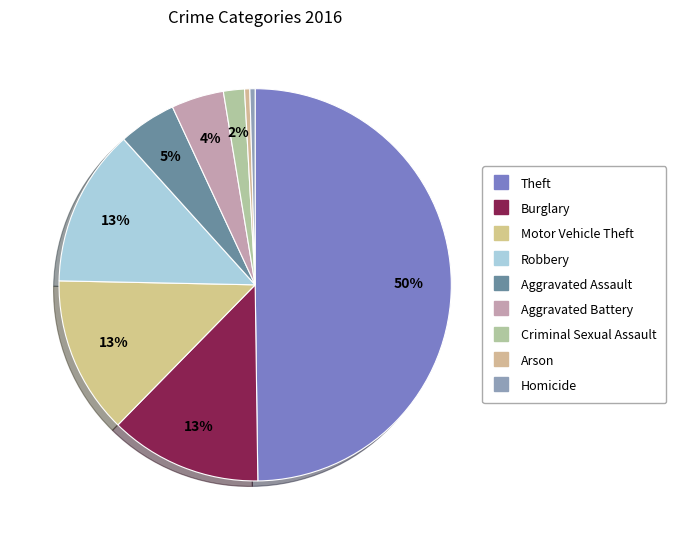

How many segments does this pie chart have?

9